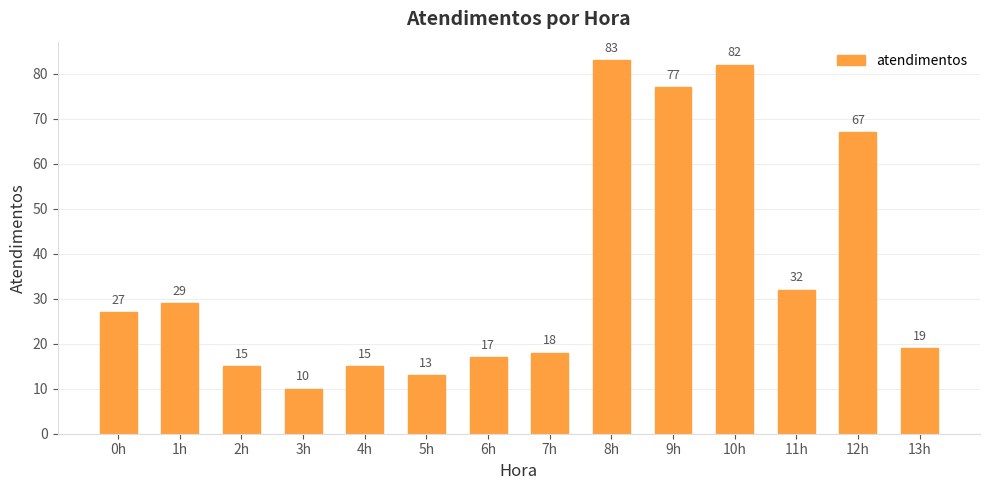

What is the sum of all values?

504